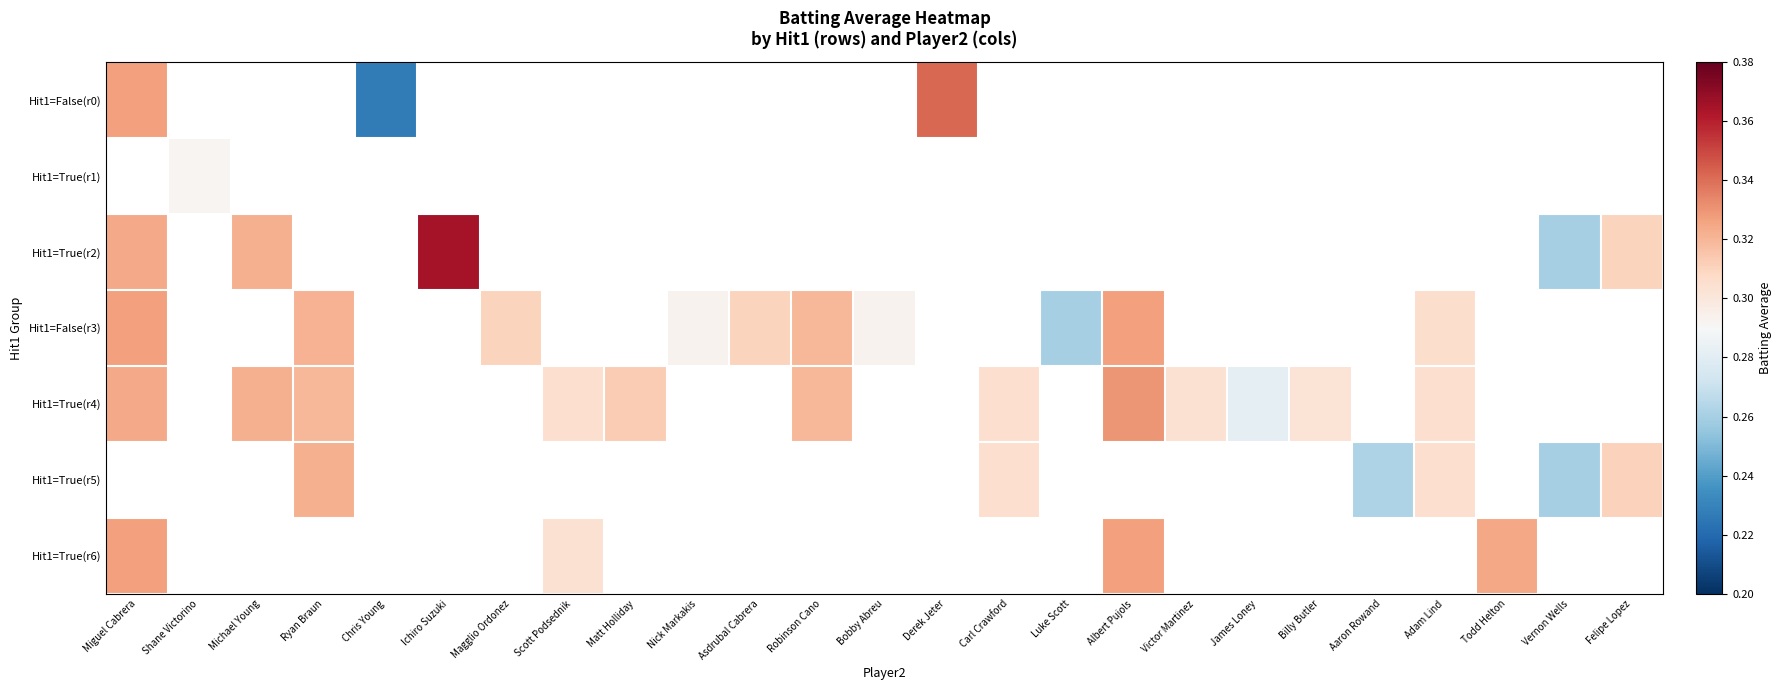

What is the smallest value displayed?

0.2